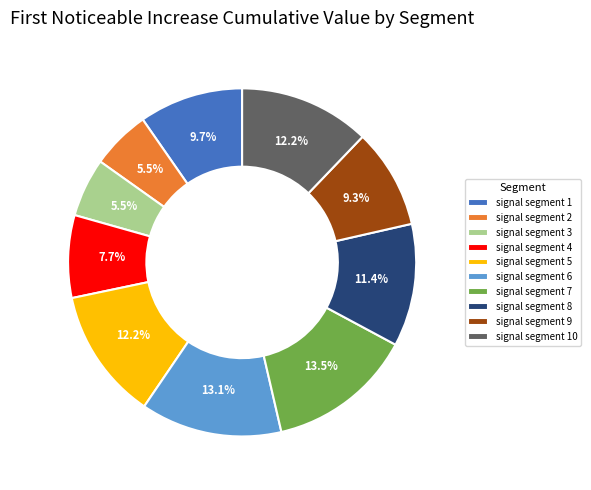

Does any single category account for the majority?

No